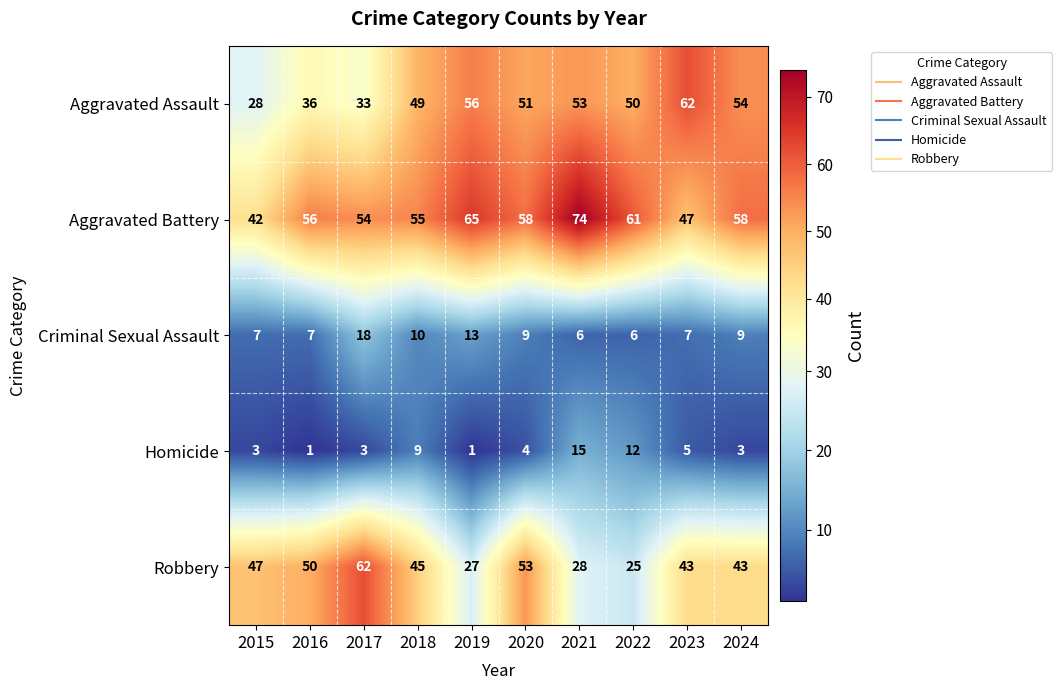

At 2020, list the series in order from largest to smallest.

Aggravated Battery, Robbery, Aggravated Assault, Criminal Sexual Assault, Homicide